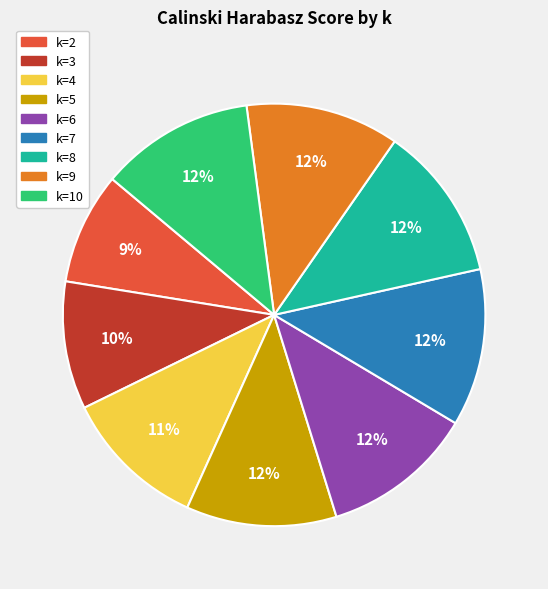

Is there a majority slice in this chart?

No